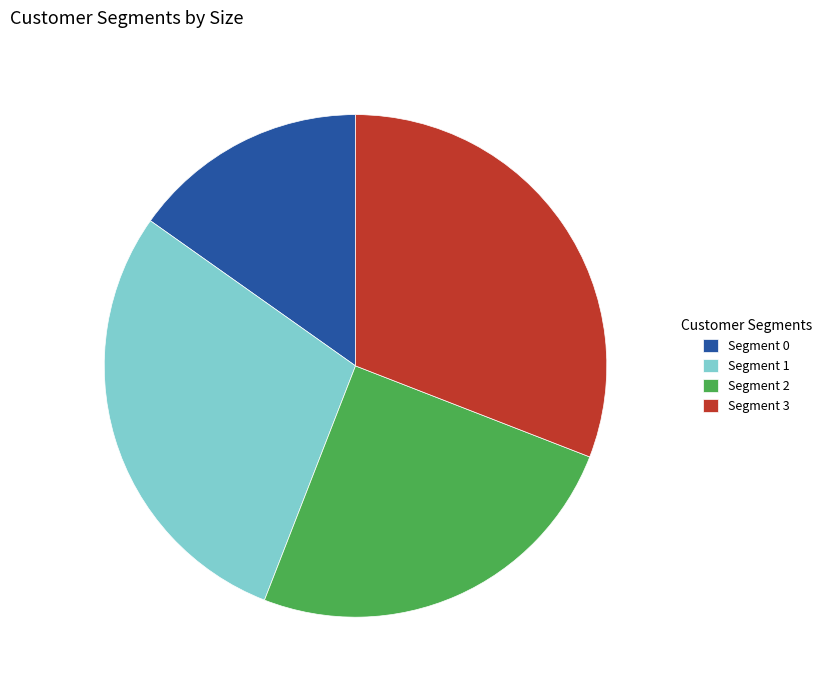

Combined, do Segment 3 and Segment 1 account for over 50%?

Yes